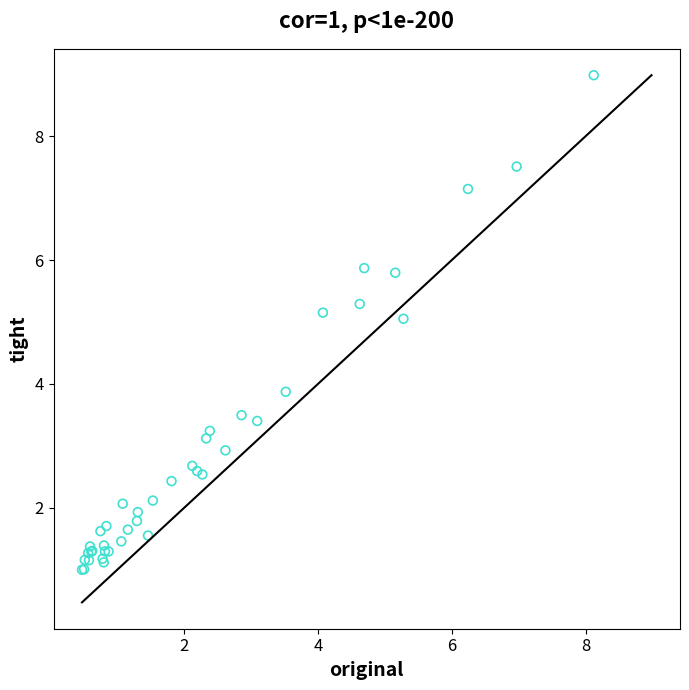

What Y value in the scatter plot is closest to 4?

3.9